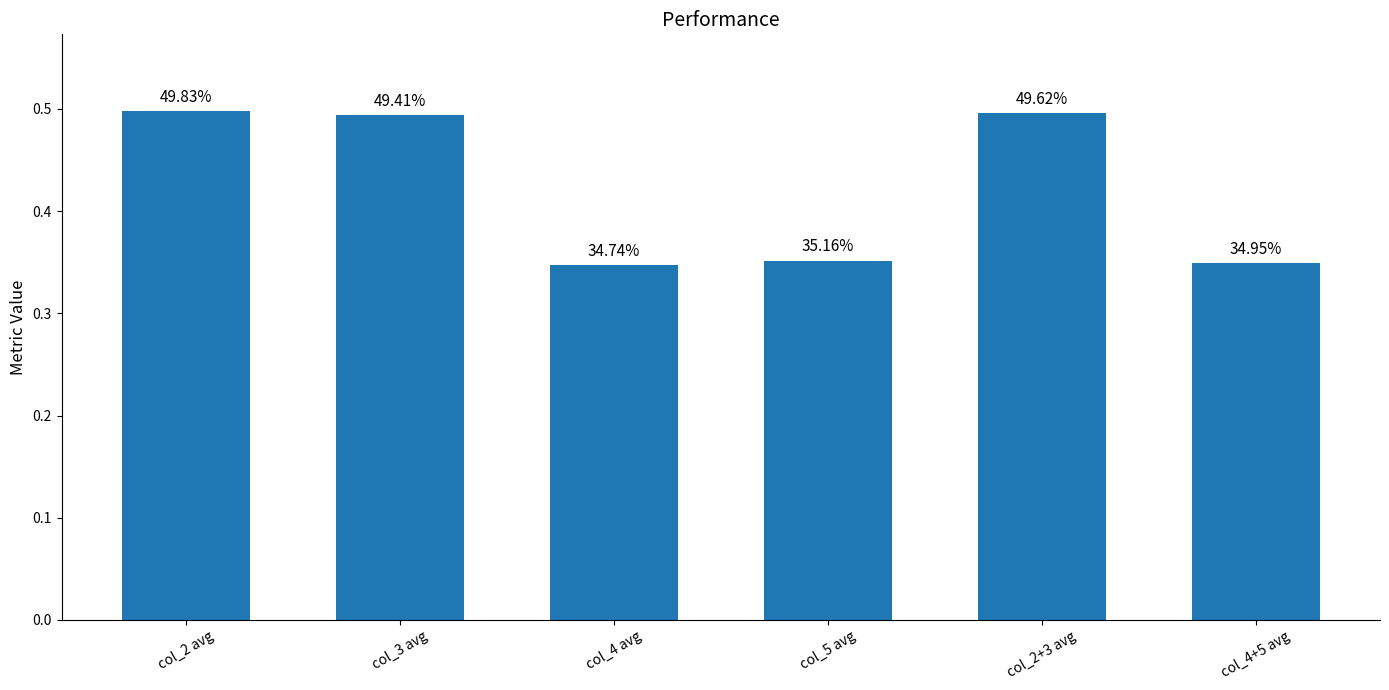

Rank the categories by value from highest to lowest.

col_2 avg, col_2+3 avg, col_3 avg, col_5 avg, col_4+5 avg, col_4 avg